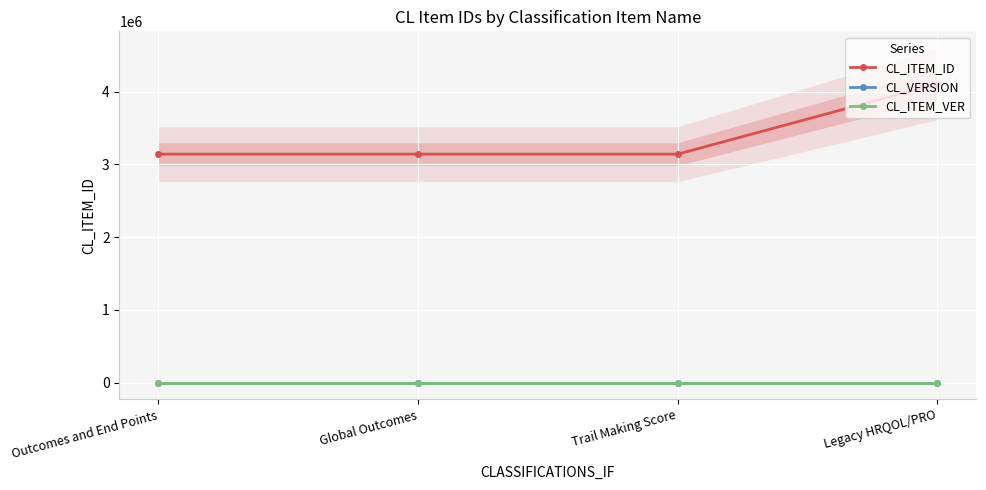

The value of CL_ITEM_ID at Trail Making Score is 5486587. True or false?

False